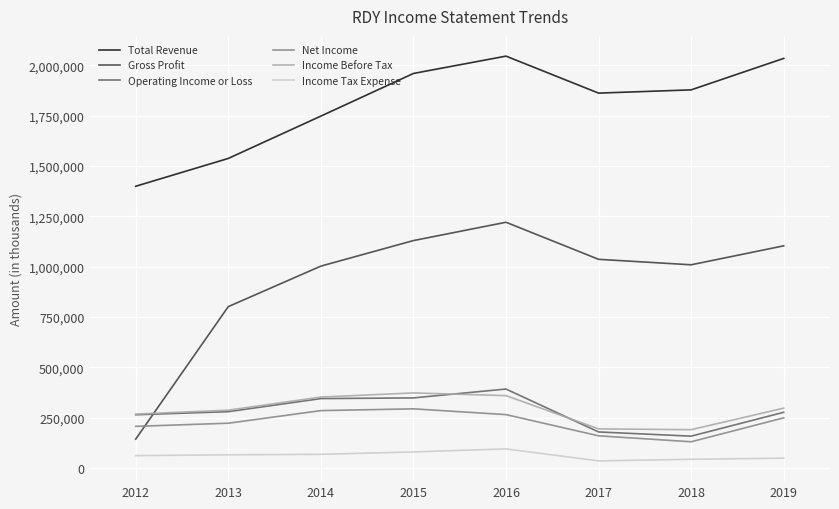

Count the number of categories in the chart.

8